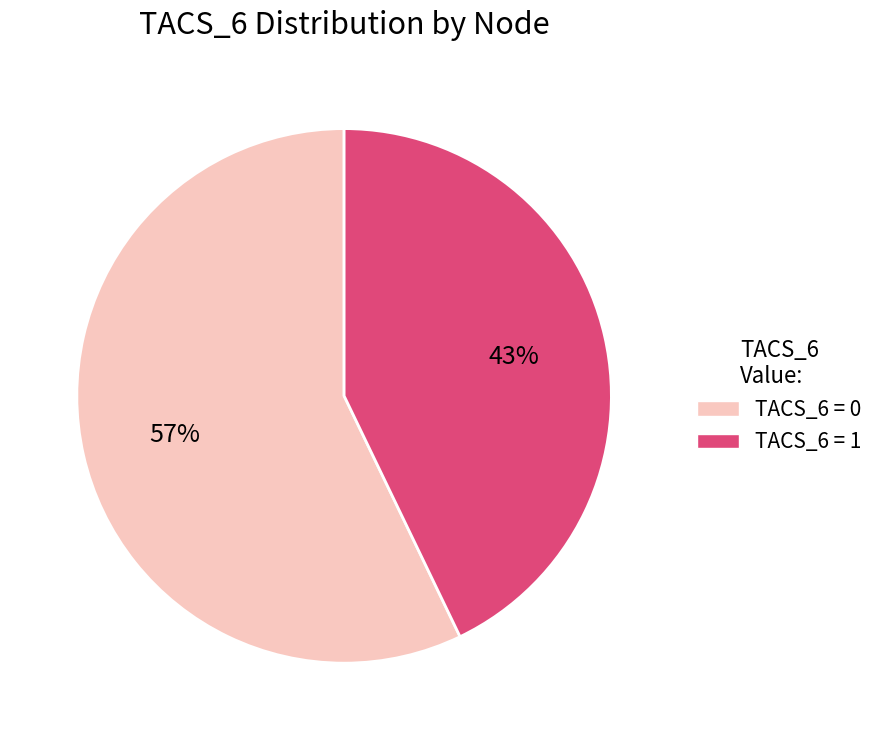

To the nearest percent, what is the difference between the largest and smallest slice percentages?

14%